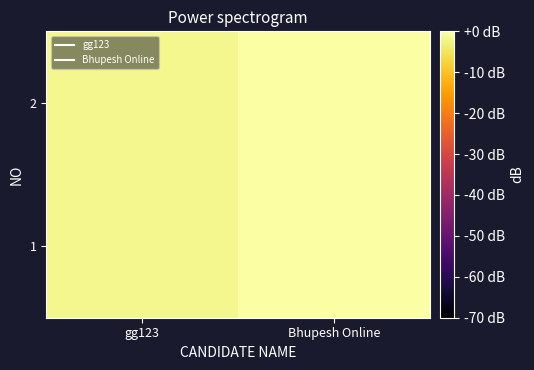

At how many categories does at least one series exceed 0?

1